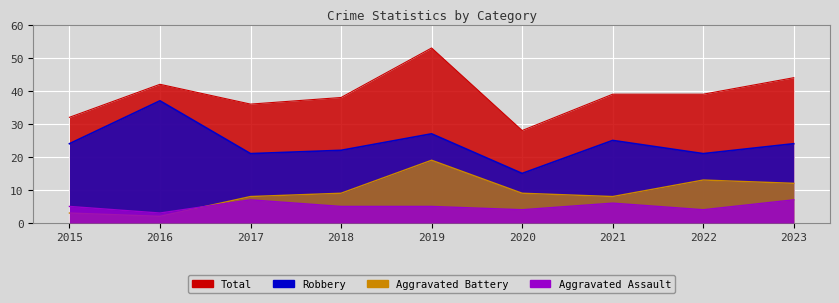

Which series has the largest range (max minus min)?

Total